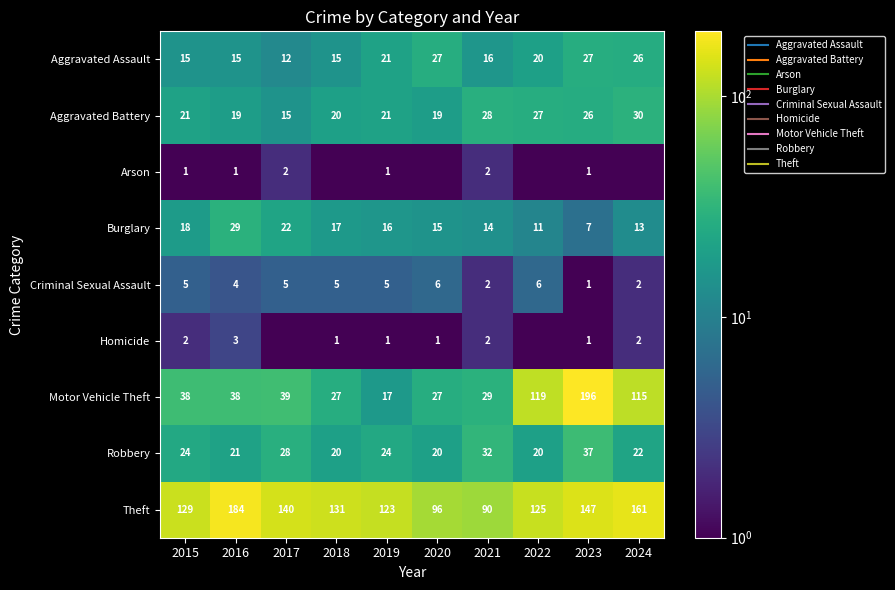

Which series has the largest range (max minus min)?

Motor Vehicle Theft